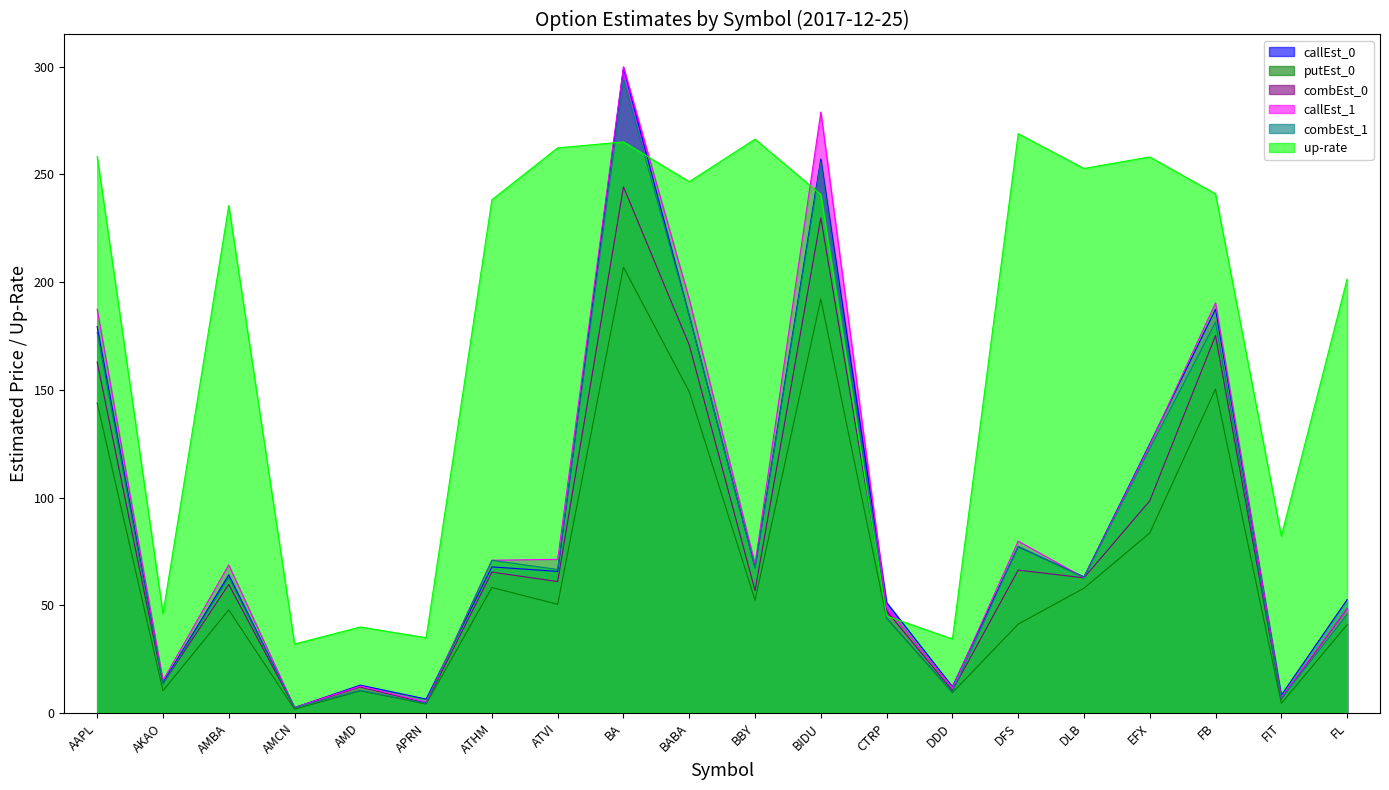

Where is up-rate nearest to the value 150?

FL